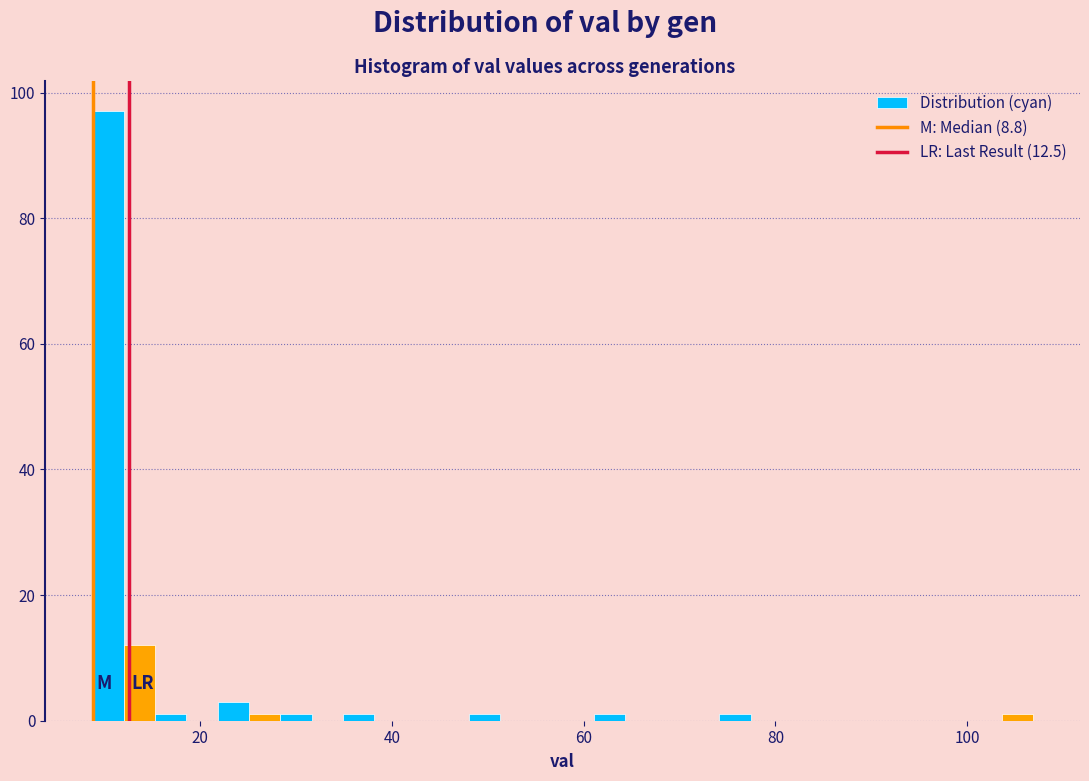

Read against the x-axis, roughly where is the centre of the tallest bar?

10